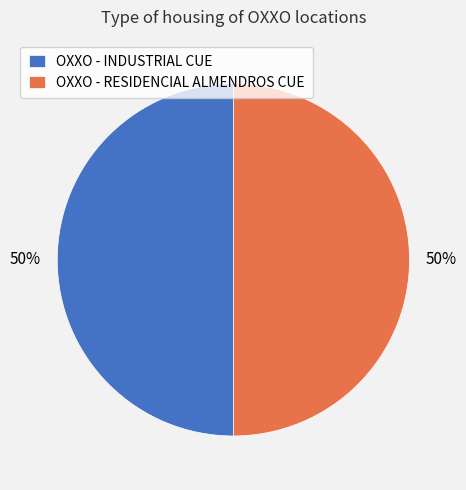

What is the ratio of the value at OXXO - INDUSTRIAL CUE to the value at OXXO - RESIDENCIAL ALMENDROS CUE?

1.0